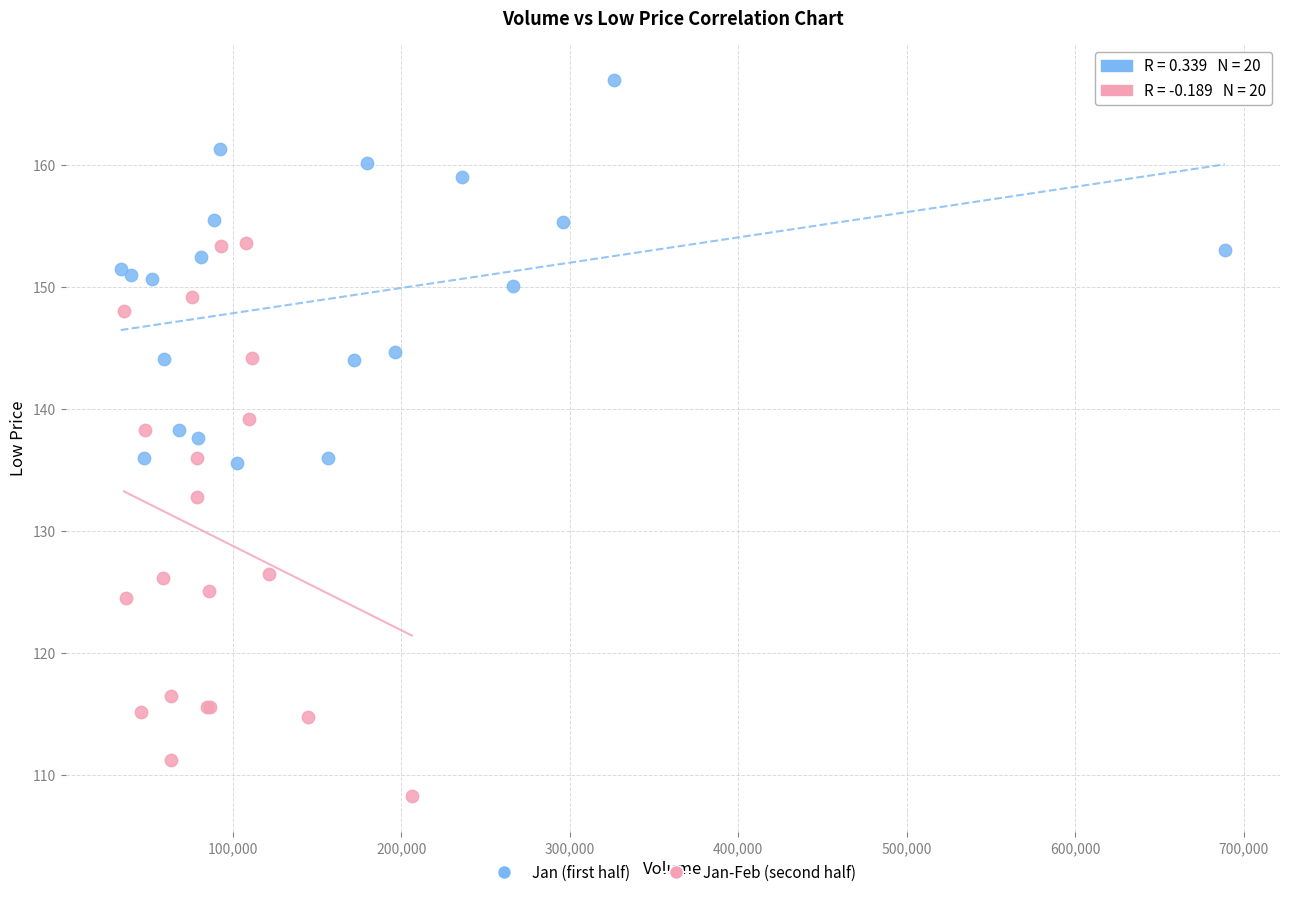

Which series has the largest Y range (max minus min)?

Jan-Feb (second half)